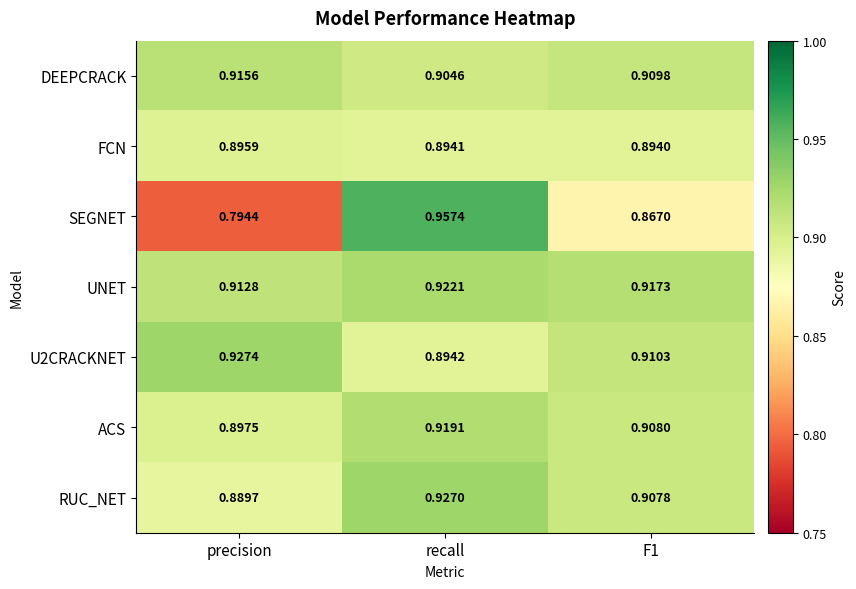

Which series has the largest range (max minus min)?

SEGNET